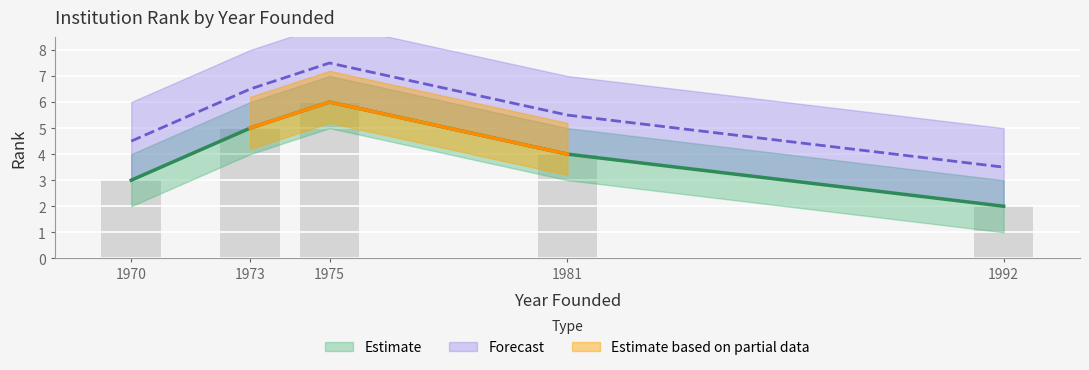

How many series are shown in this chart?

3